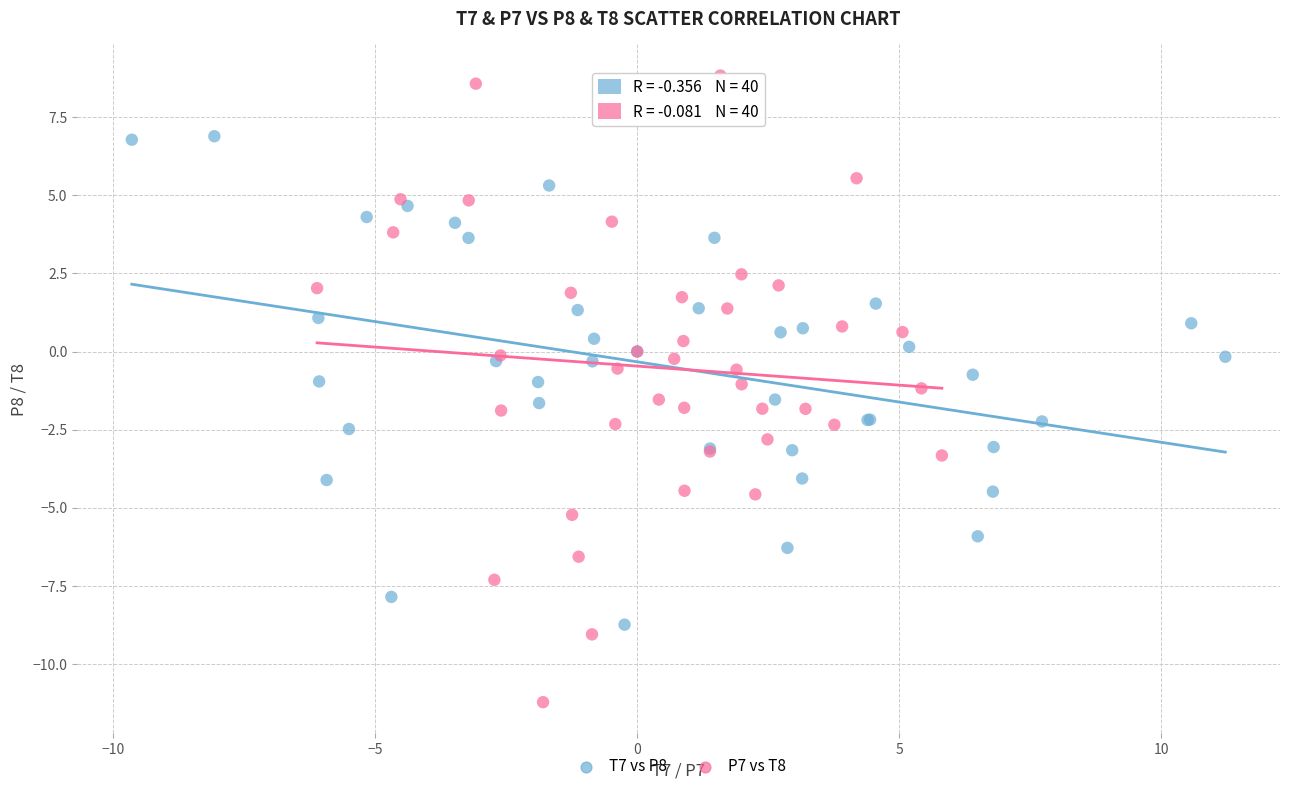

What are all the series names shown in the legend?

T7 vs P8, P7 vs T8